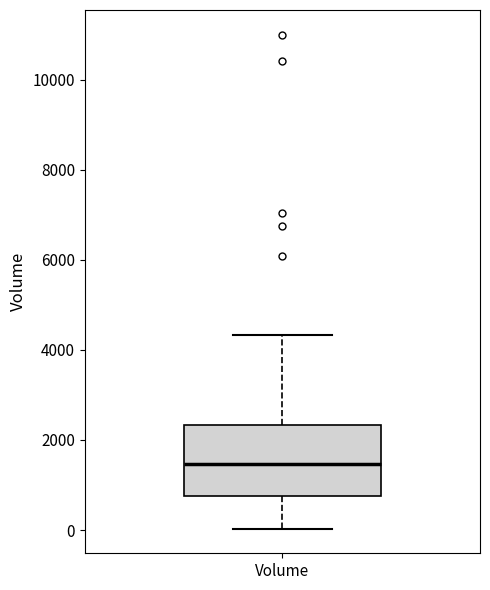

Where is the lower edge of the box for Volume on the y-axis? The values are not printed on the chart, so give them approximately, as read against the axis.

800